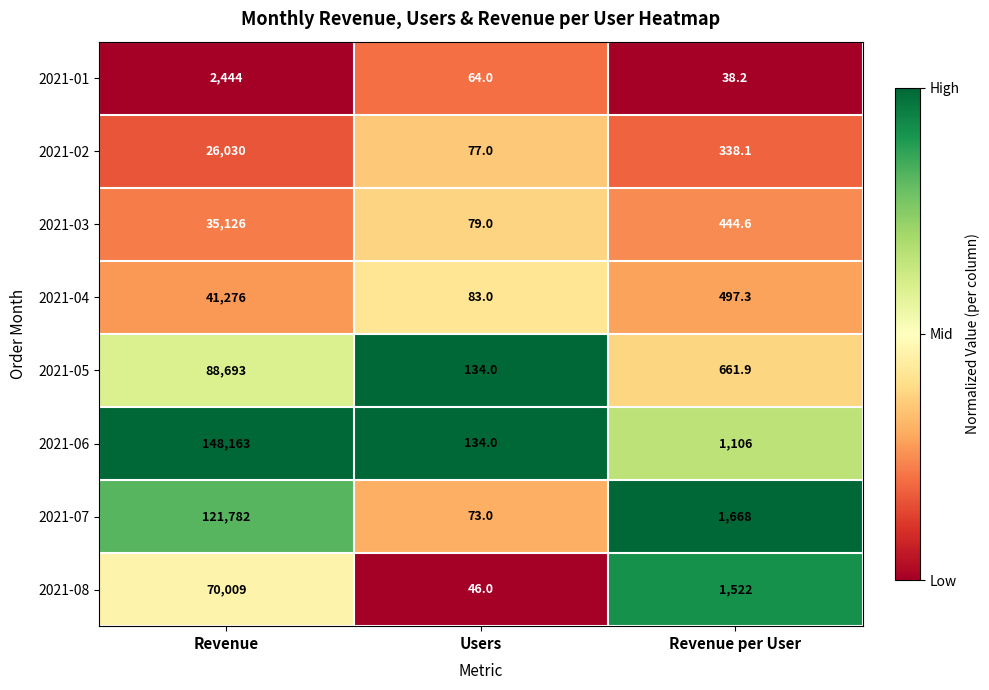

Is the value of 2021-08 at Revenue per User greater than the value of 2021-03 at Revenue per User?

Yes